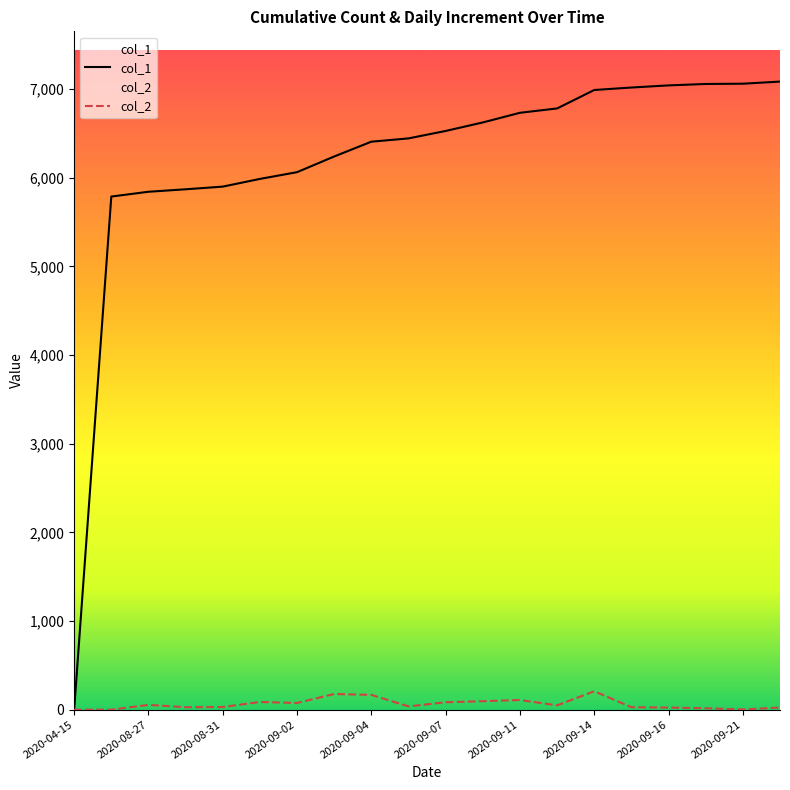

The value of col_2 at 2020-08-28 is 38. True or false?

False